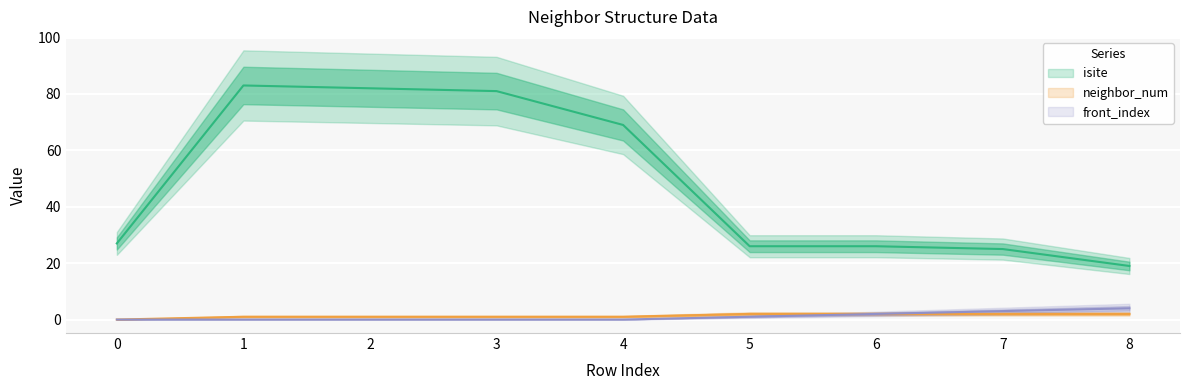

Read the isite value at 2, to the nearest 5.

80